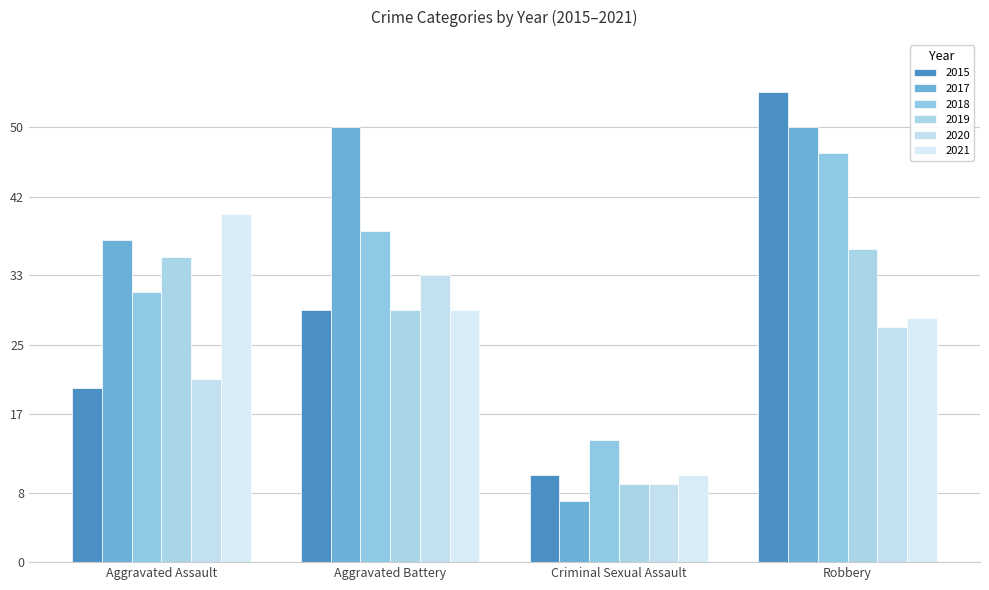

List the labels in order of 2018 value, largest first.

Robbery, Aggravated Battery, Aggravated Assault, Criminal Sexual Assault